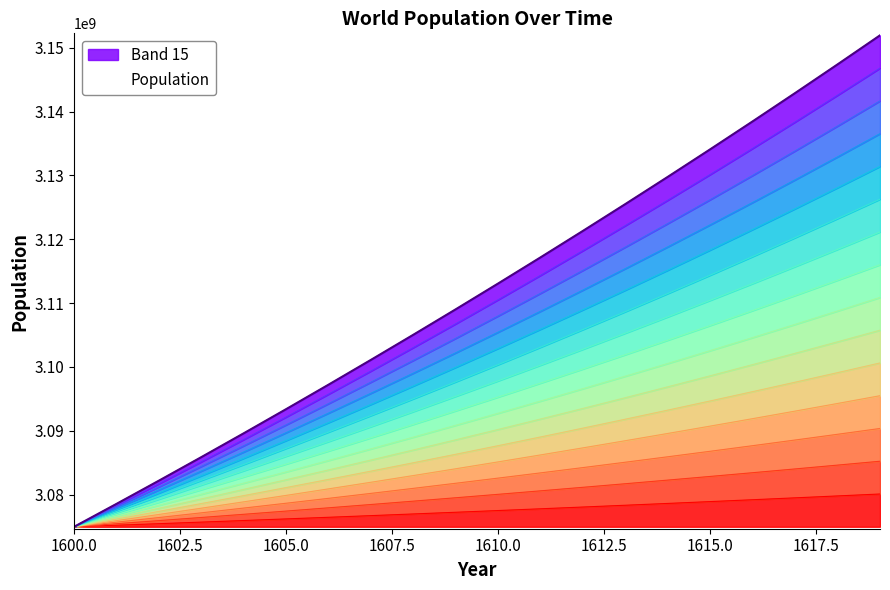

Count the number of values greater than 3077501415.

10